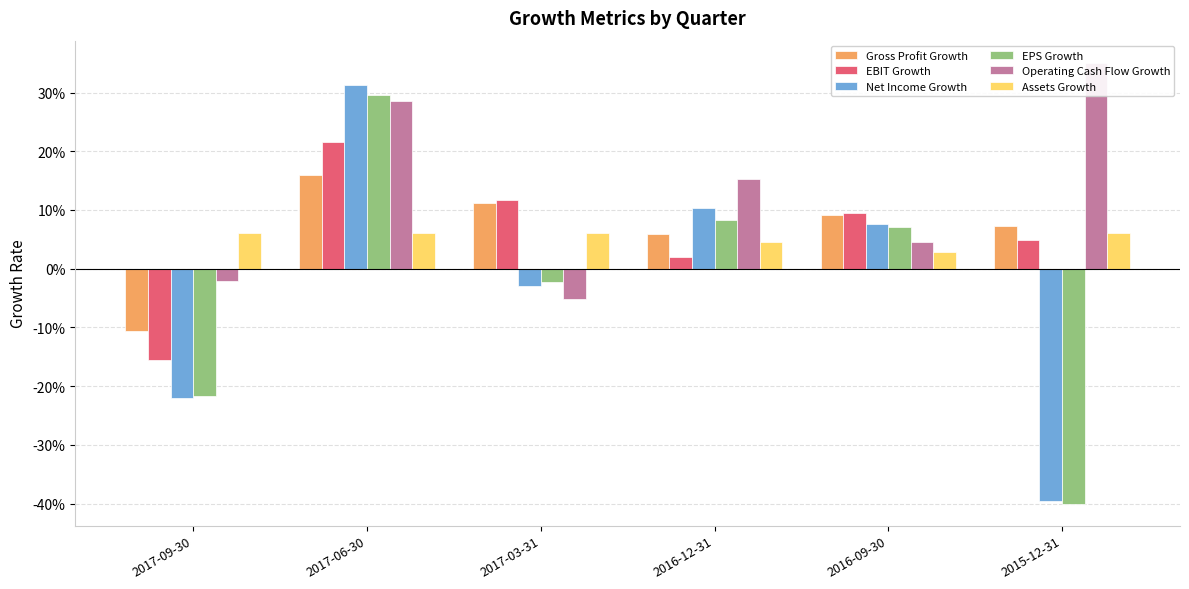

Which series has the largest total across all categories?

Operating Cash Flow Growth